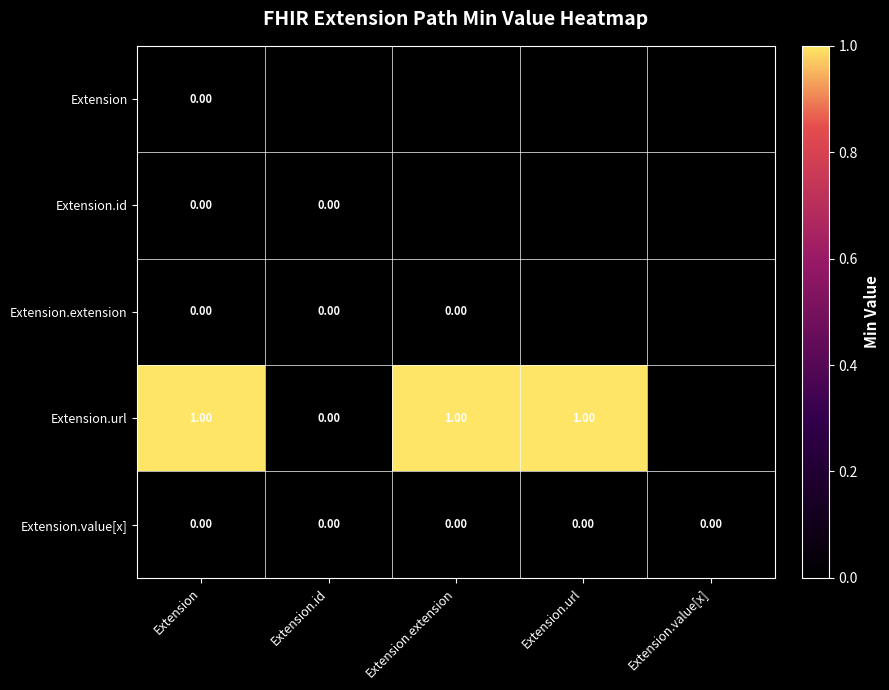

Is the value of Extension.value[x] at Extension.value[x] greater than the value of Extension.url at Extension.url?

No